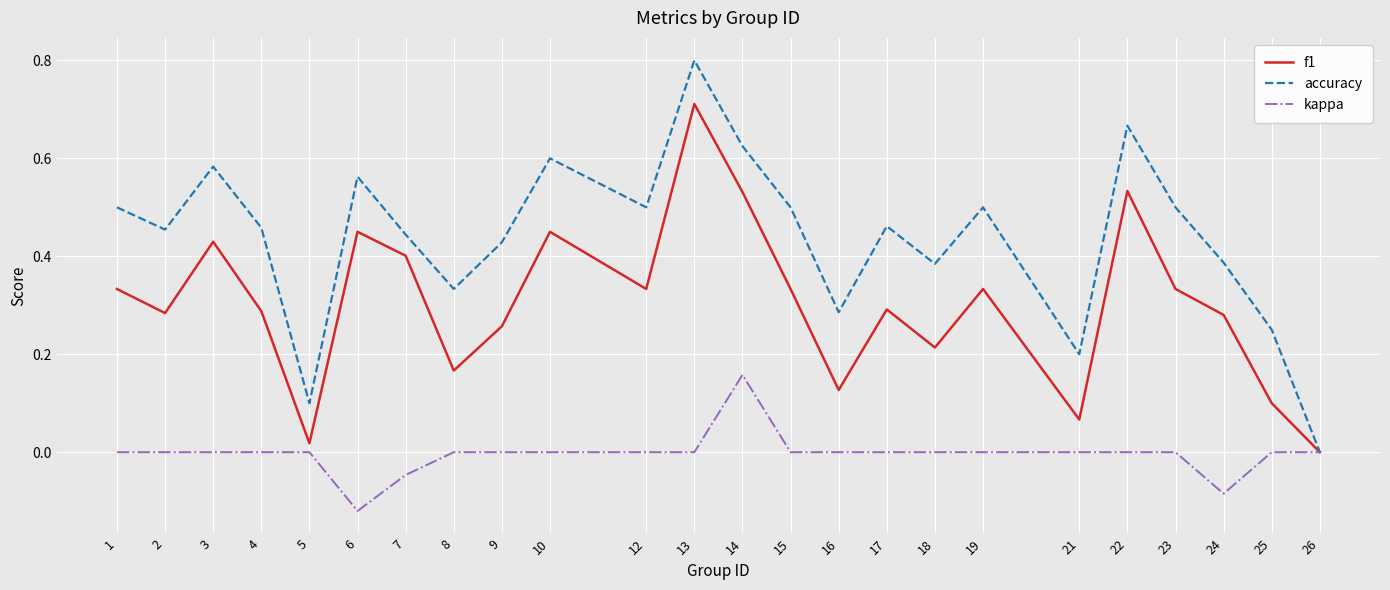

At which label does f1 reach its peak?

13